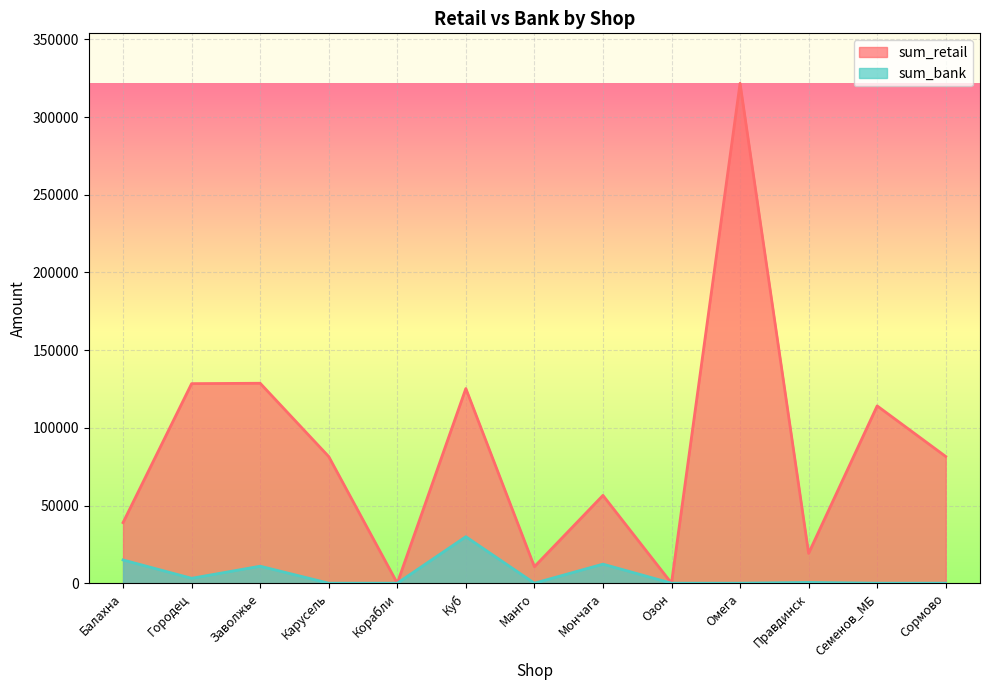

At which label does sum_retail reach its peak?

Омега